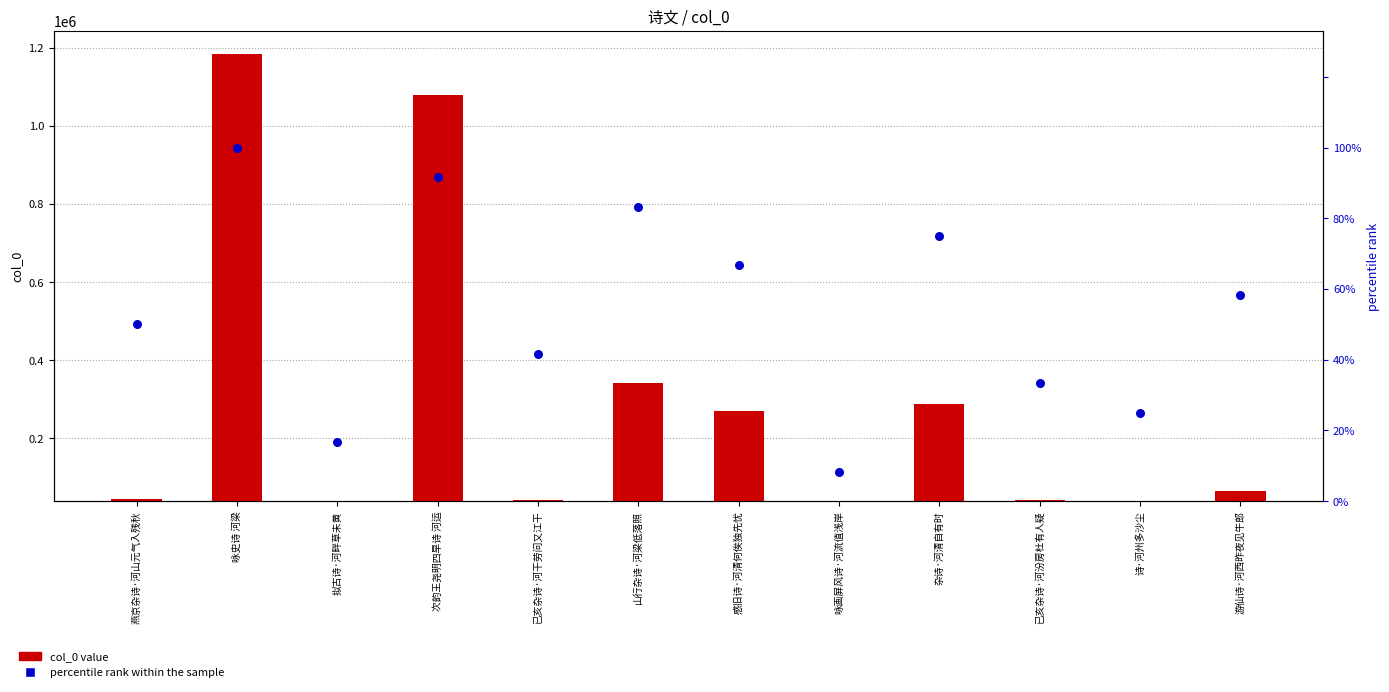

Which series contains the highest Y value?

col_0 value